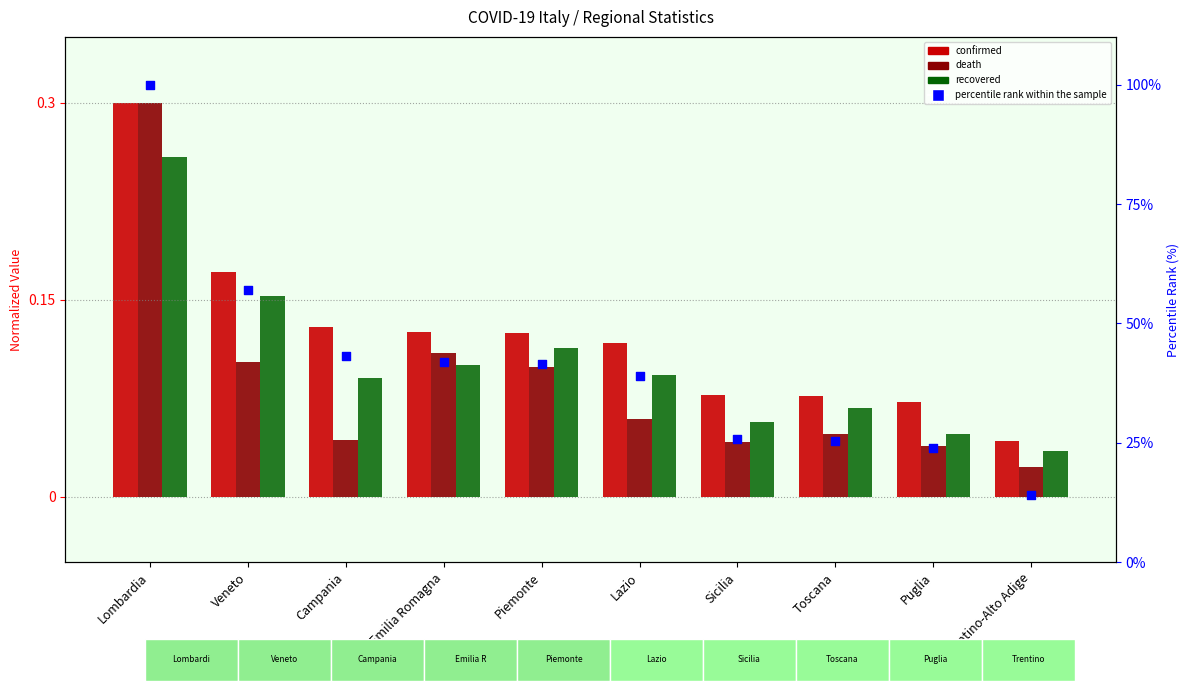

Which series reaches the maximum Y coordinate?

percentile rank within the sample